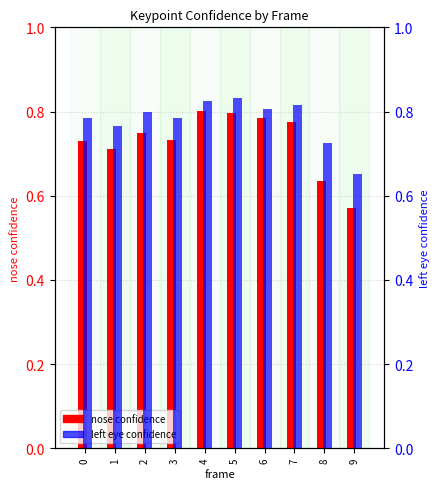

Which series has the largest total across all categories?

a_left_eye_confidence